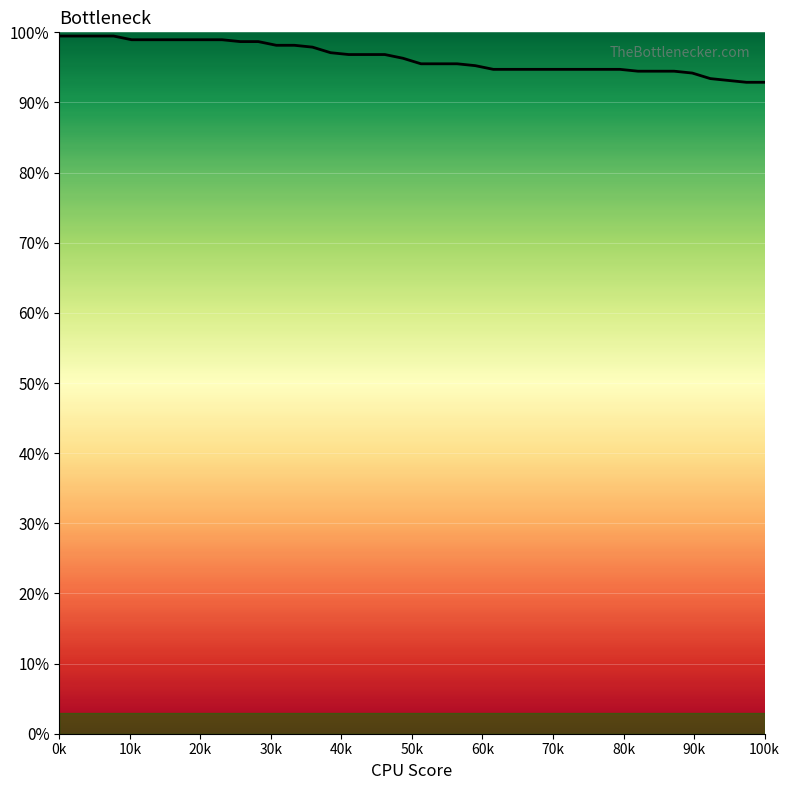

Does the chart have visible grid lines?

Yes